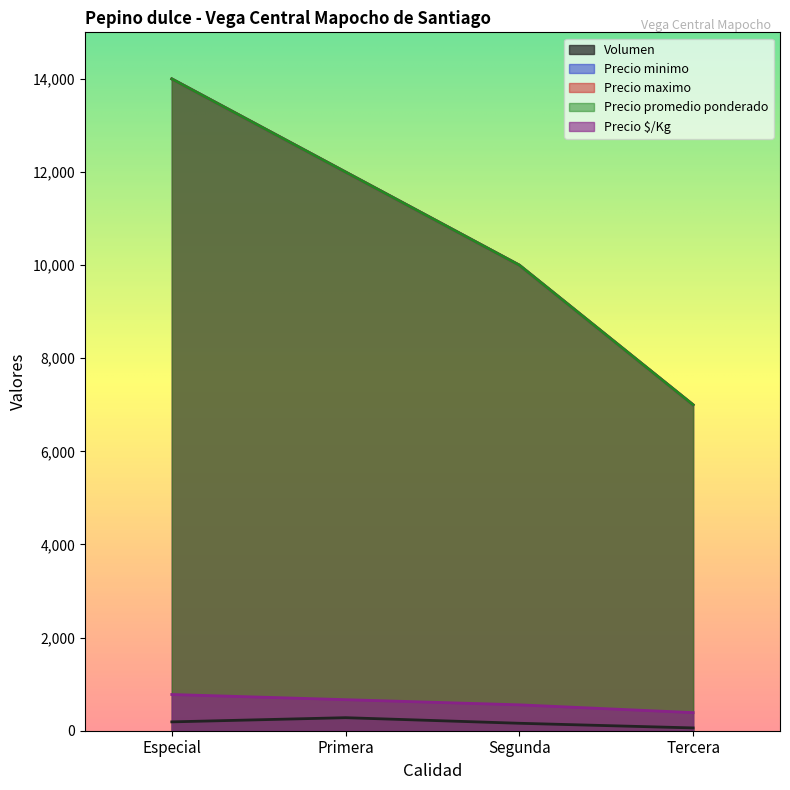

True or false: Precio $/Kg and Volumen cross at least once.

False